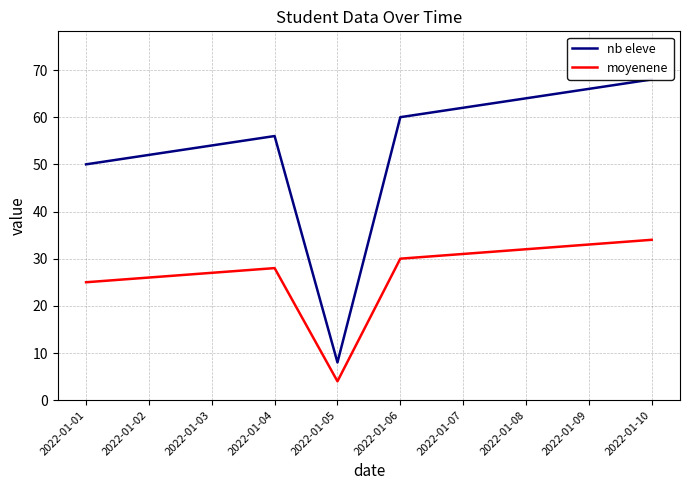

Rank the series by their maximum value, from highest to lowest.

nb eleve, moyenene